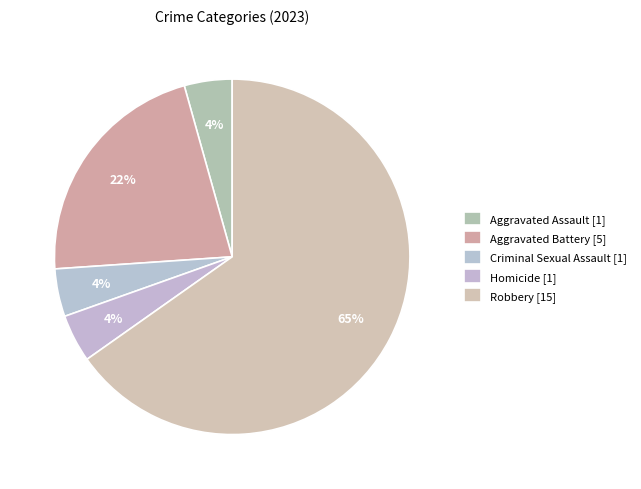

What is the smallest slice in the pie chart?

Aggravated Assault